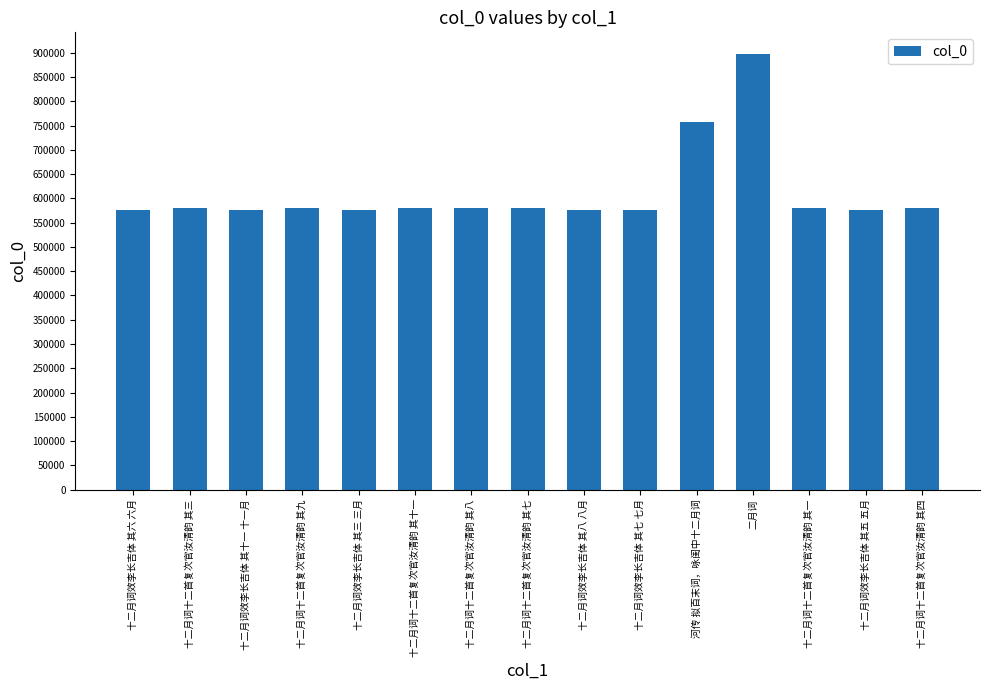

What is the change in value from 十二月词十二首复次官汝清韵 其三 to 十二月词十二首复次官汝清韵 其七?

+4